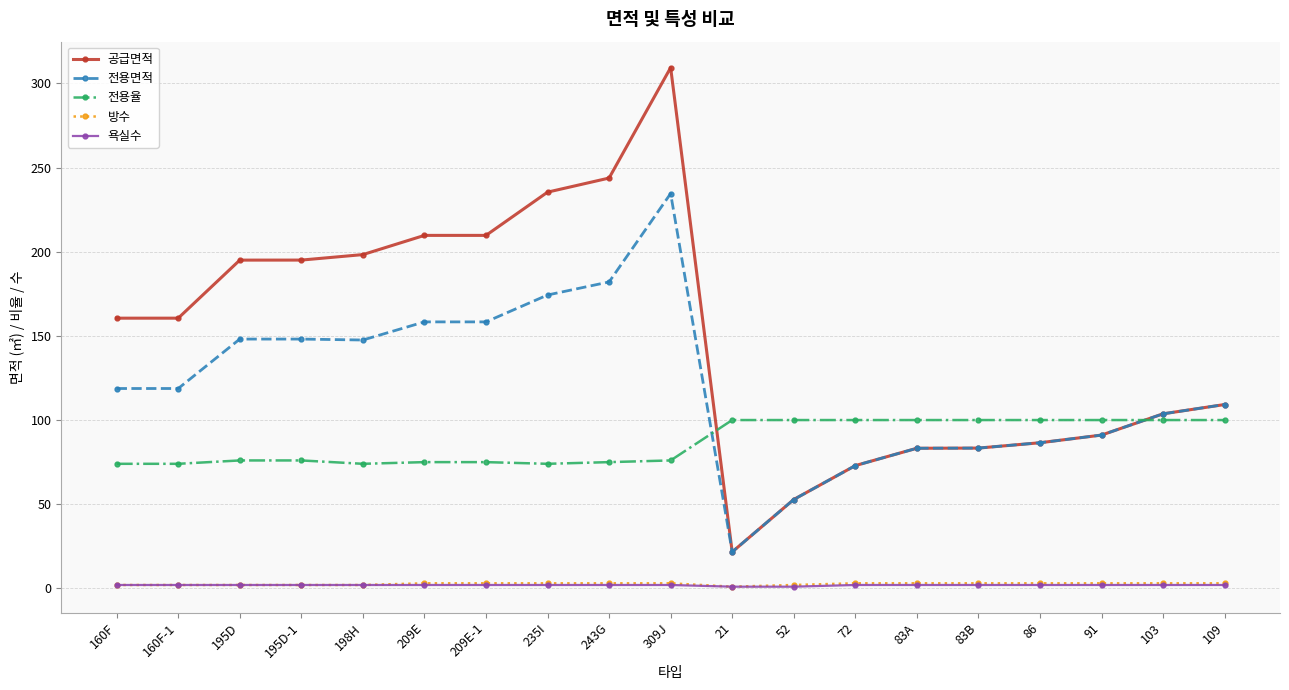

What is the label of the 16th point from the right?

195D-1